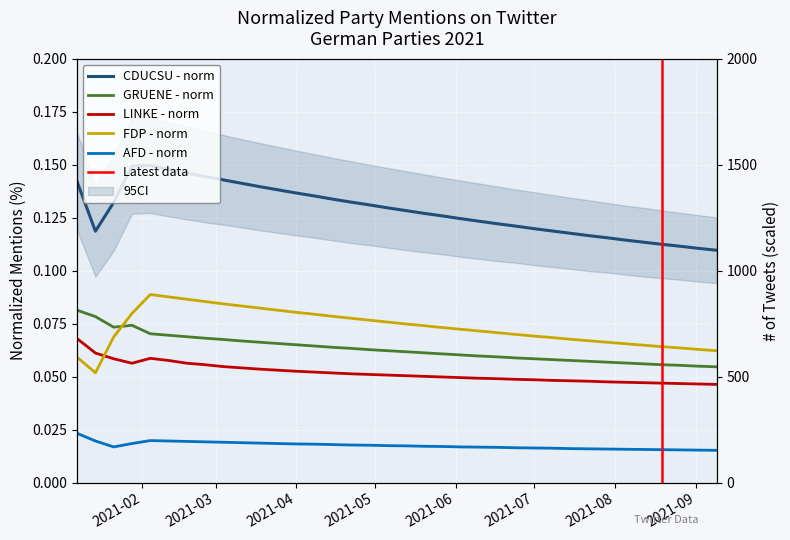

At how many categories does at least one series exceed 0?

36